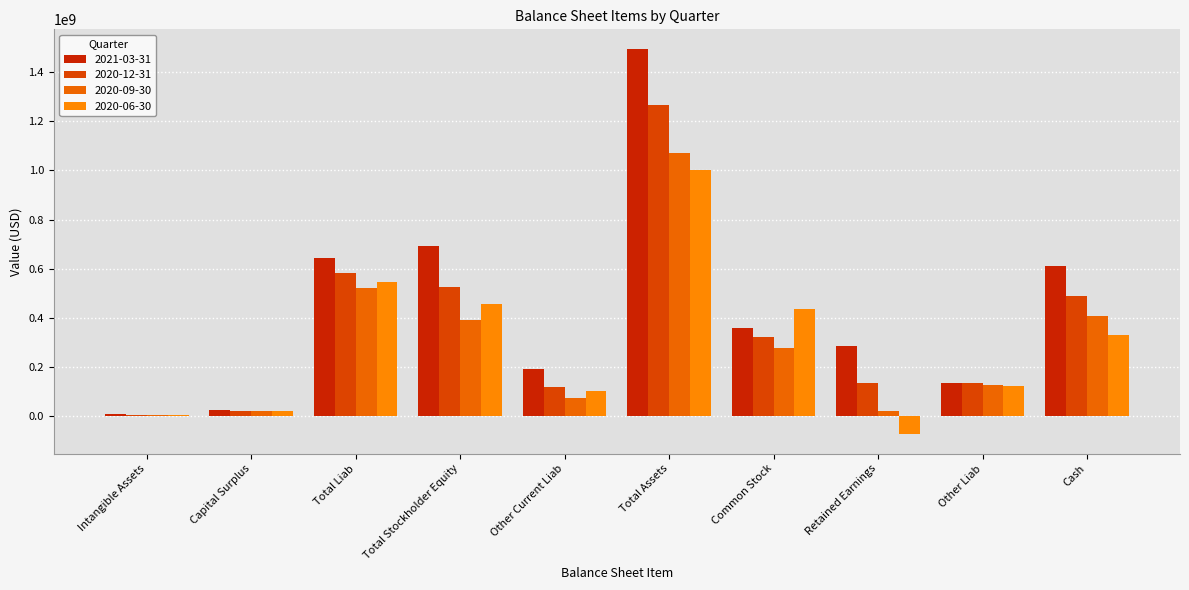

How many series are shown in this chart?

4